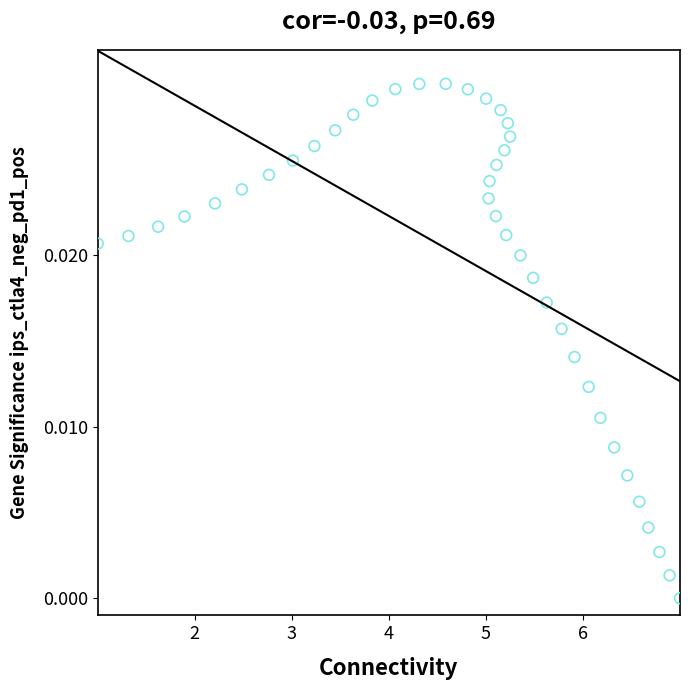

What is the range of X values (max minus min)?

6.0